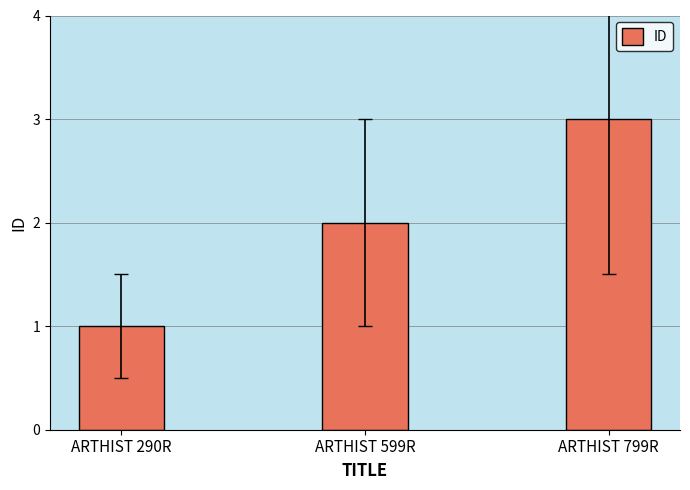

List the labels in order of value, smallest first.

ARTHIST 290R, ARTHIST 599R, ARTHIST 799R